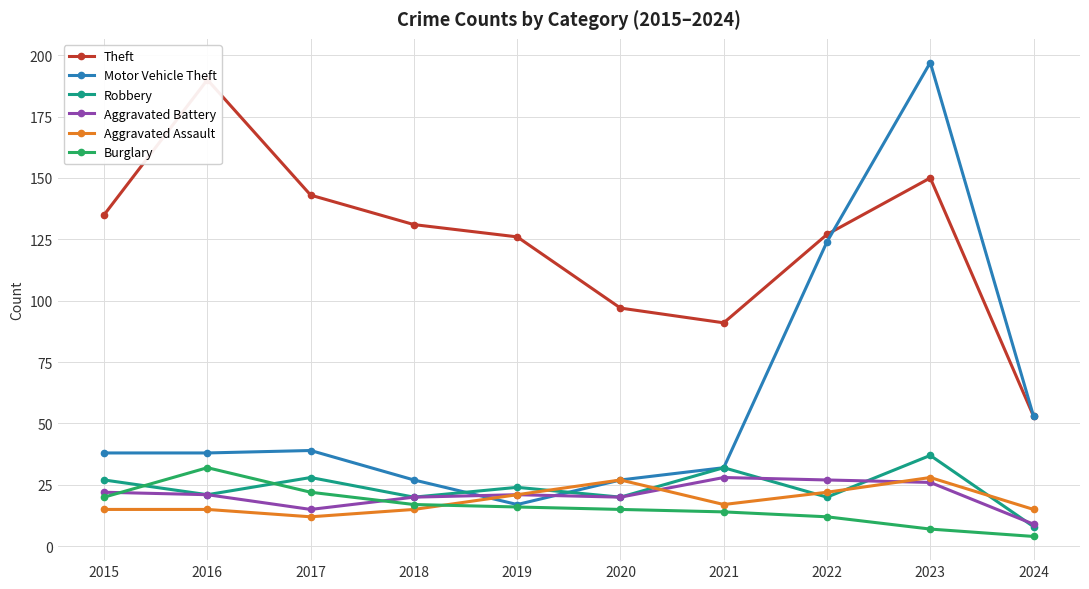

How many data points in Aggravated Battery are above 21?

4